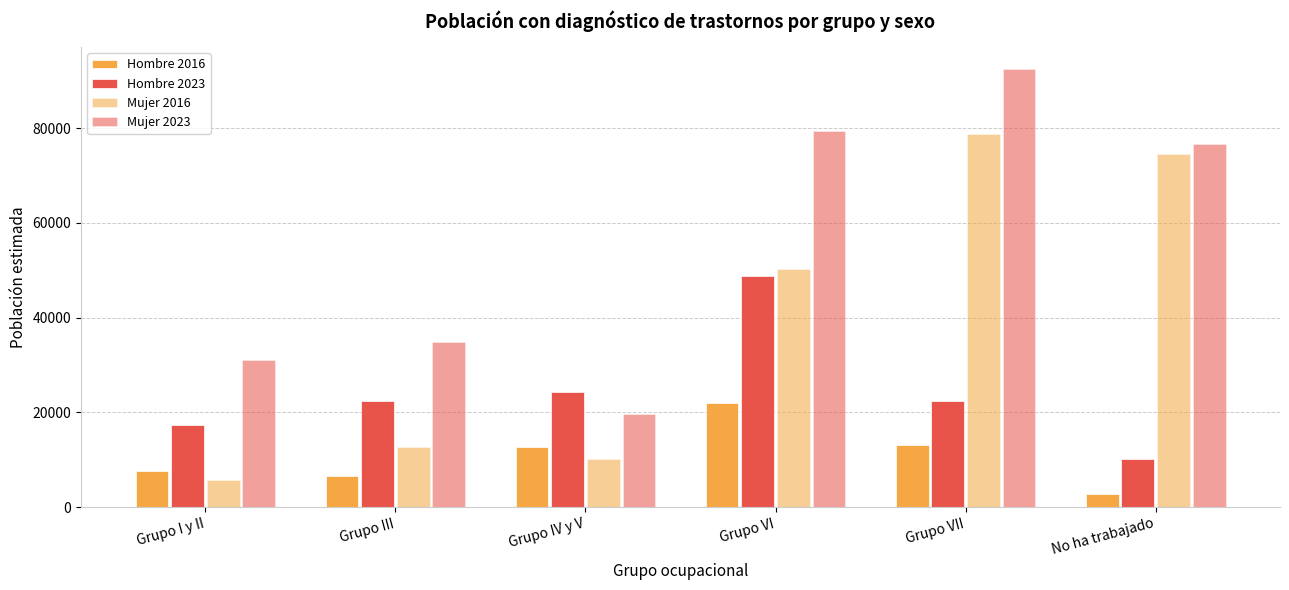

How many categories are shown in the chart?

6